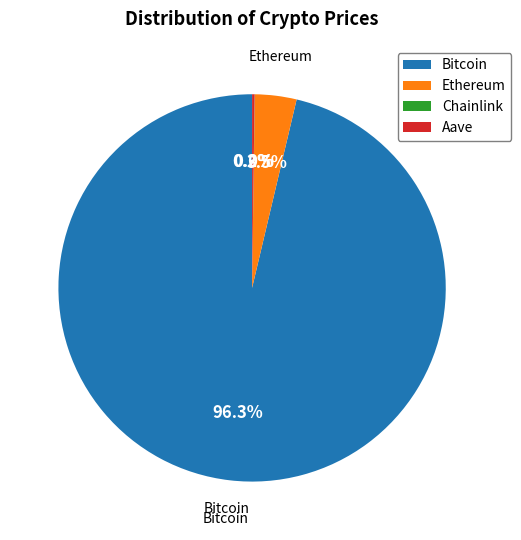

Is there a majority slice in this chart?

Yes